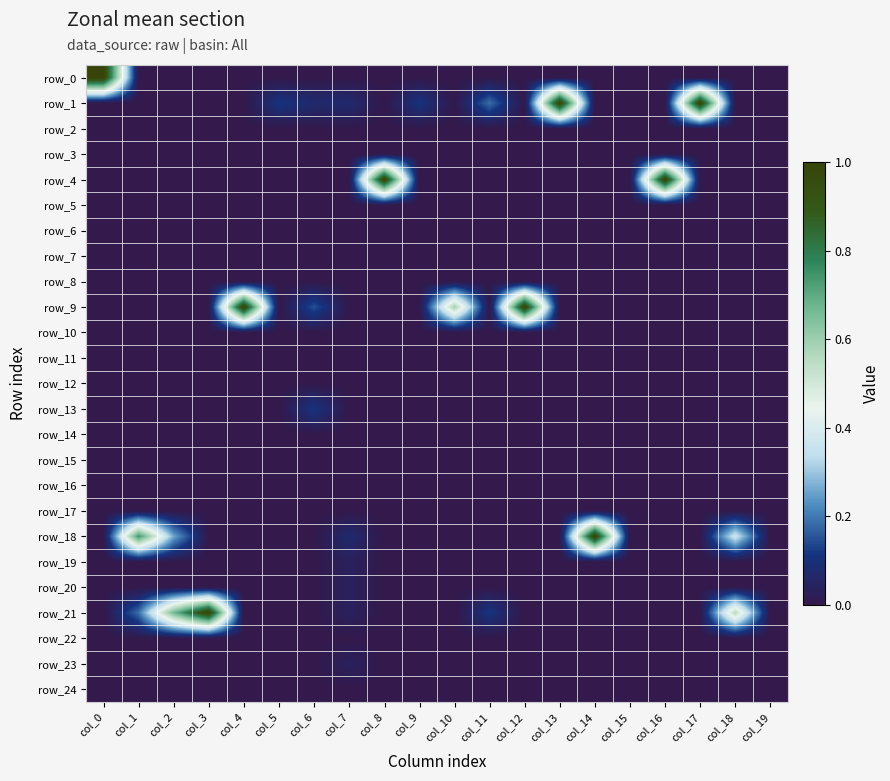

Which series has the largest range (max minus min)?

row_0